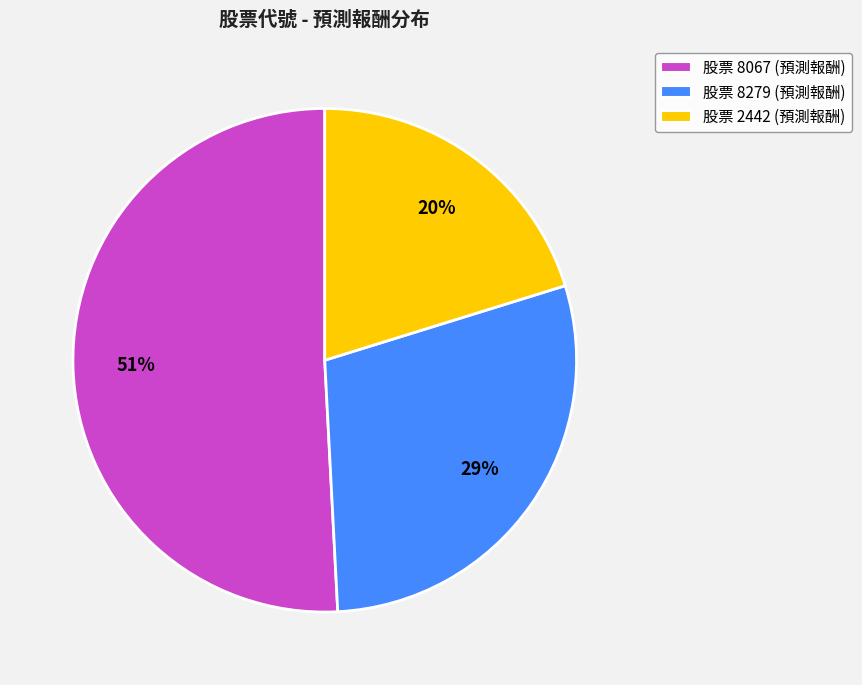

Between 股票 8067 (預測報酬) and 股票 2442 (預測報酬), which is larger?

股票 8067 (預測報酬)